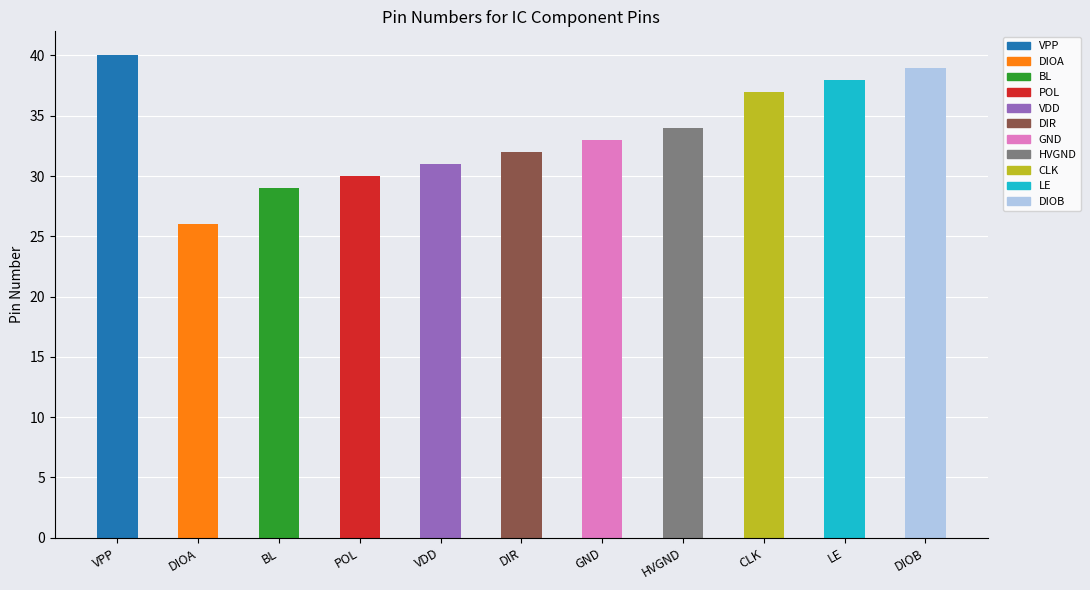

Which label corresponds to the smallest value in the chart?

DIOA